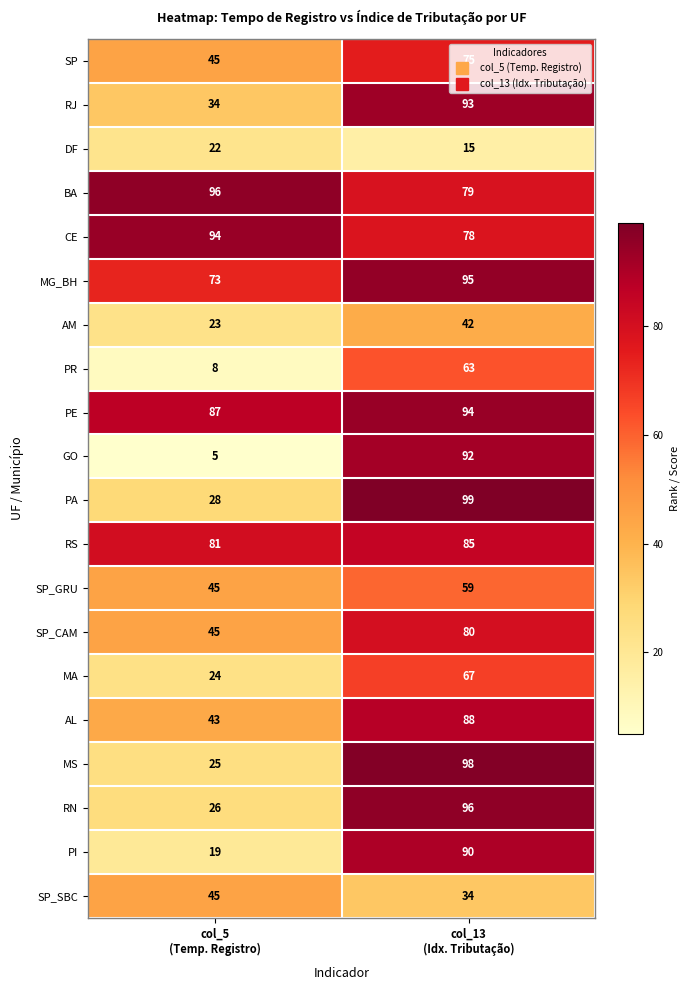

Which series has the widest spread of values?

GO